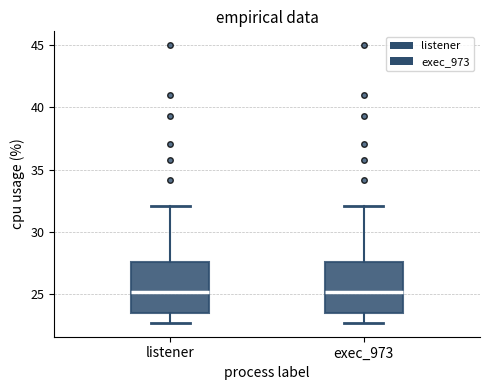

Reading left to right, read every box against the y-axis: the position of its median line, the range the box covers, and the ends of its whiskers. The values are not printed on the chart, so give them approximately, as read against the axis.

listener: median 25.0, box 23.5 to 27.5, whiskers 22.5 to 32.0
exec_973: median 25.0, box 23.5 to 27.5, whiskers 22.5 to 32.0